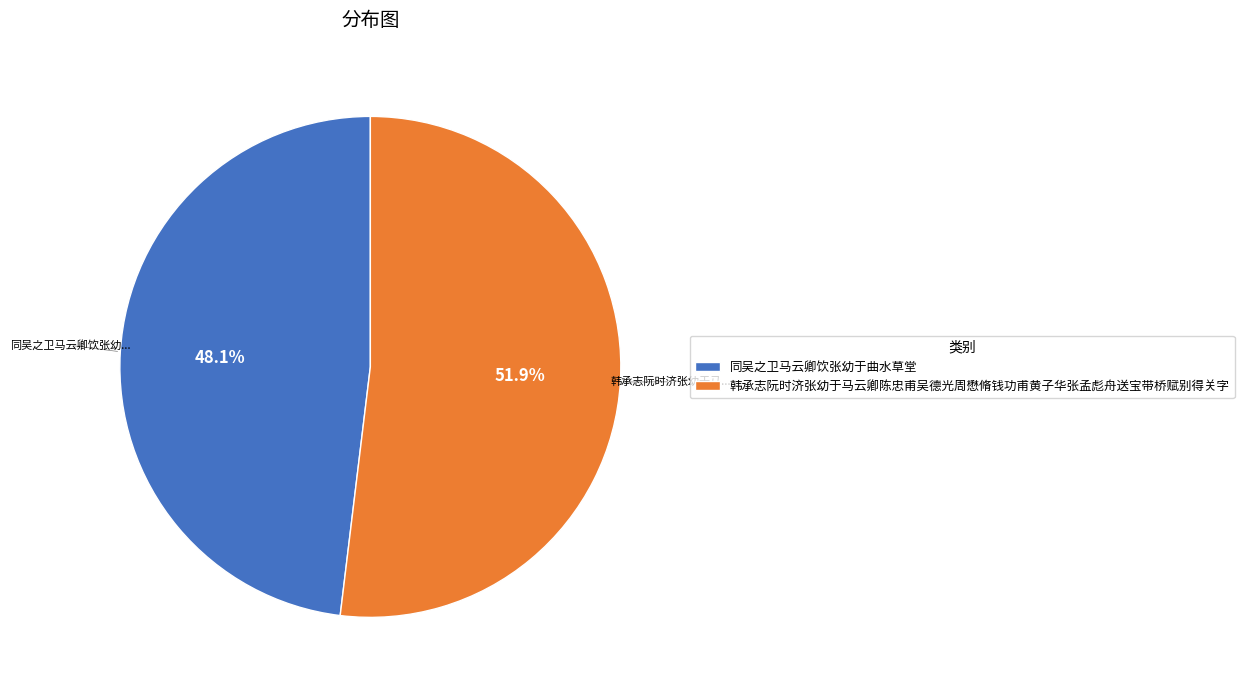

How many segments does this pie chart have?

2